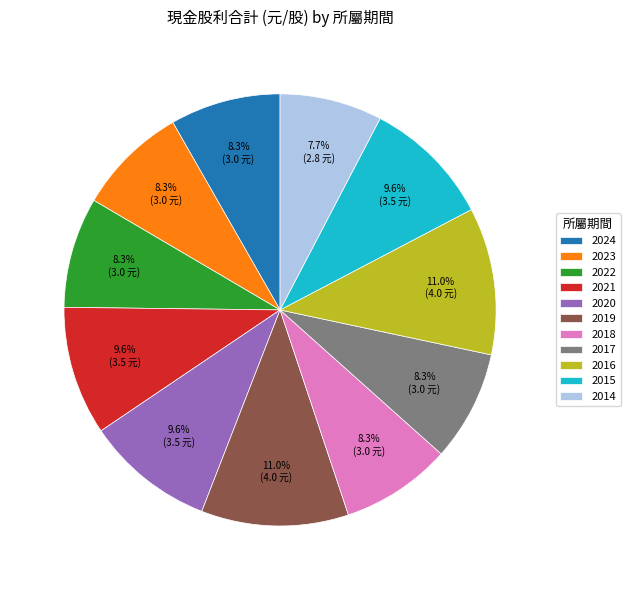

Approximately how many times larger is the value at 2021 compared to 2023?

1.2